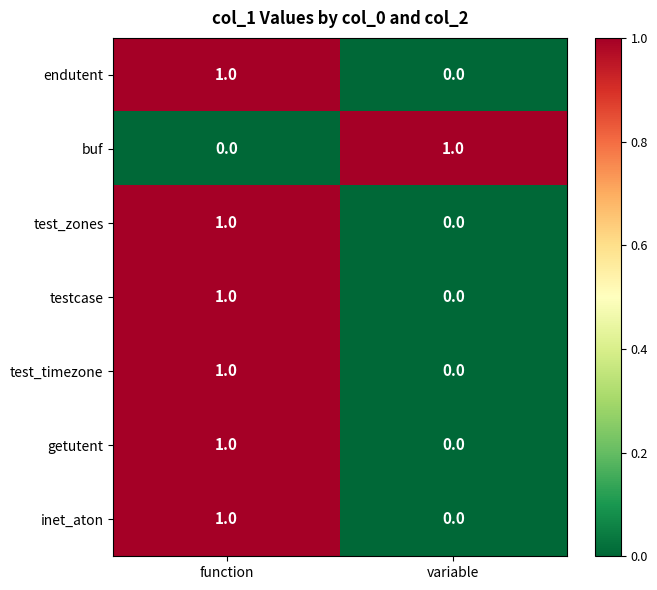

At which label does inet_aton reach its minimum?

variable